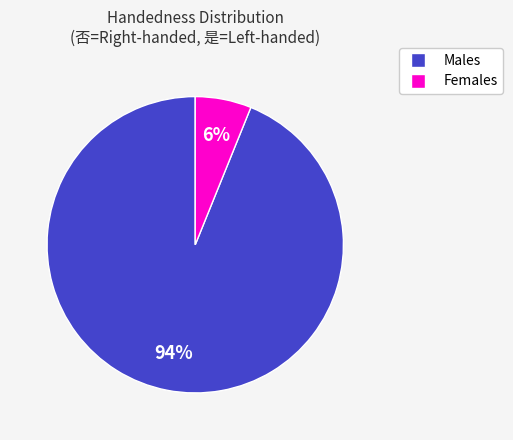

Is there any slice that represents more than half of the pie?

Yes